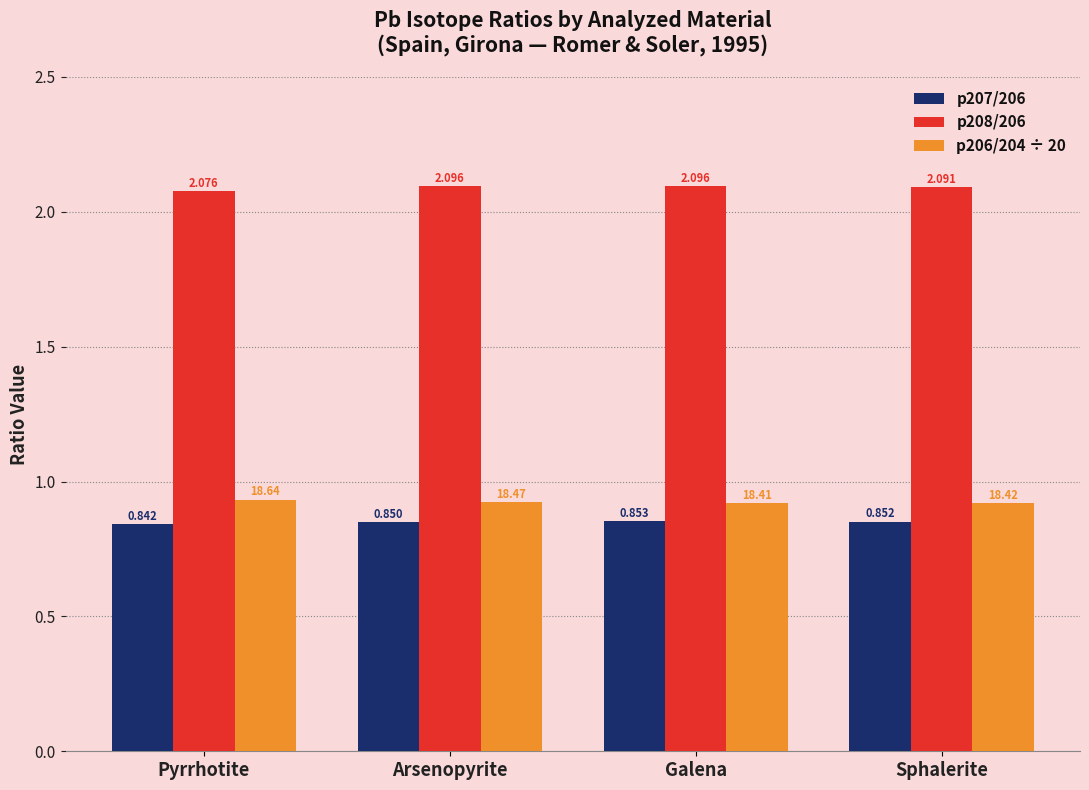

At Galena, list the series in order from smallest to largest.

p207/206, p206/204 ÷ 20, p208/206